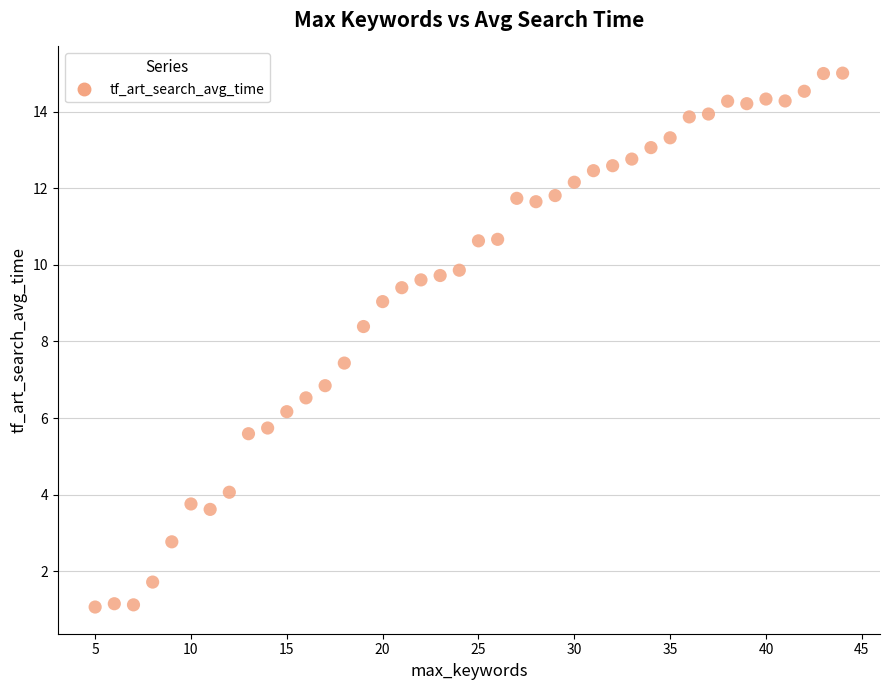

What is the range of X values (max minus min)?

39.0